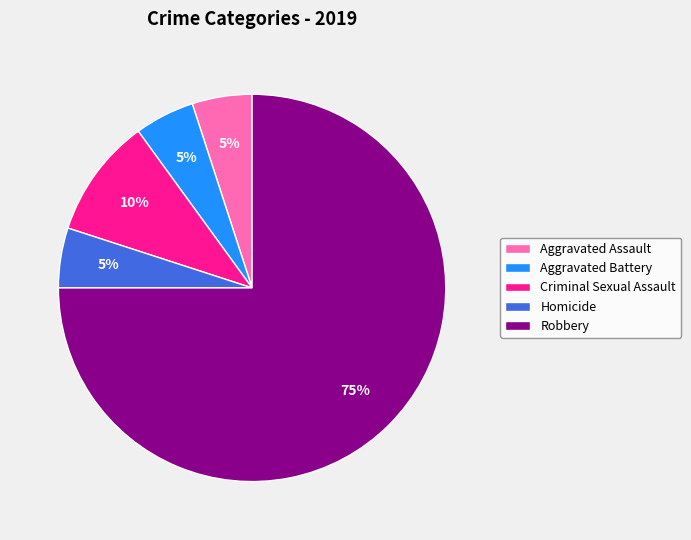

Which category has the biggest portion of the pie?

Robbery